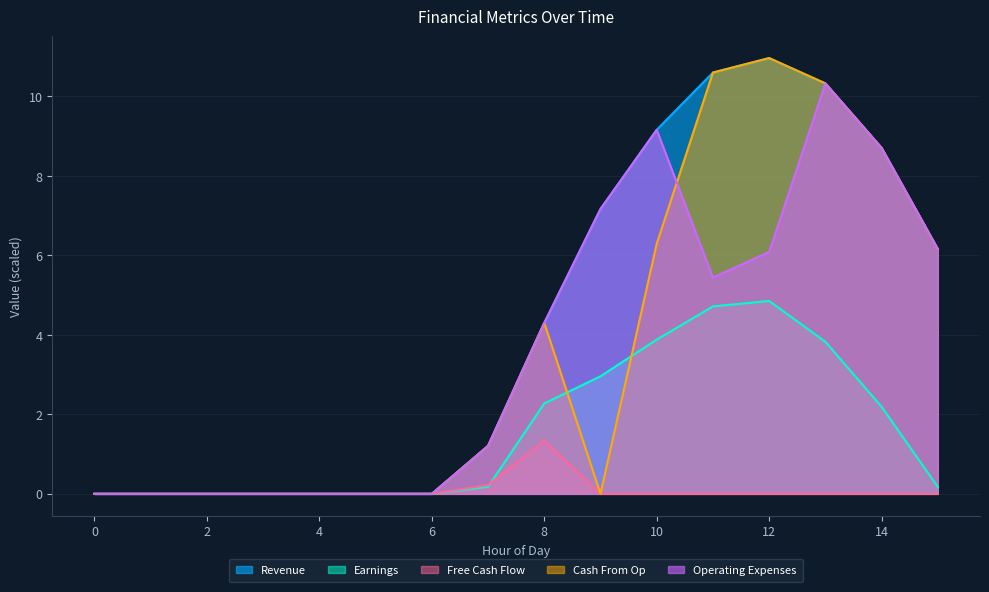

Reading left to right, extract all data points from this chart.

Revenue: 0=0.0	1=0.0	2=0.0	3=0.0	4=0.0	5=0.0	6=0.0	7=1.2	8=4.3	9=7.2	10=9.2	11=10.6	12=11.0	13=10.3	14=8.7	15=6.2
Earnings: 0=0.0	1=0.0	2=0.0	3=0.0	4=0.0	5=0.0	6=0.0	7=0.2	8=2.3	9=3.0	10=3.9	11=4.7	12=4.9	13=3.8	14=2.2	15=0.2
Free Cash Flow: 0=0.0	1=0.0	2=0.0	3=0.0	4=0.0	5=0.0	6=0.0	7=0.2	8=1.3	9=0.0	10=0.0	11=0.0	12=0.0	13=0.0	14=0.0	15=0.0
Cash From Op: 0=0.0	1=0.0	2=0.0	3=0.0	4=0.0	5=0.0	6=0.0	7=1.2	8=4.3	9=0.0	10=6.3	11=10.6	12=11.0	13=10.3	14=8.7	15=6.2
Operating Expenses: 0=0.0	1=0.0	2=0.0	3=0.0	4=0.0	5=0.0	6=0.0	7=1.2	8=4.3	9=7.2	10=9.2	11=5.4	12=6.1	13=10.3	14=8.7	15=6.2